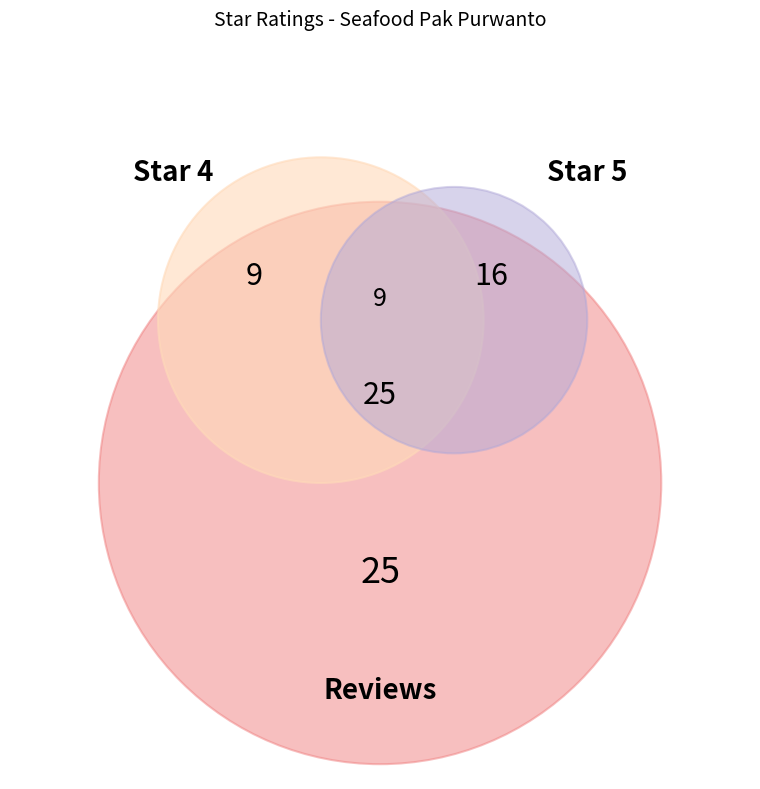

Is the sum of 4 and 5 greater than half?

Yes